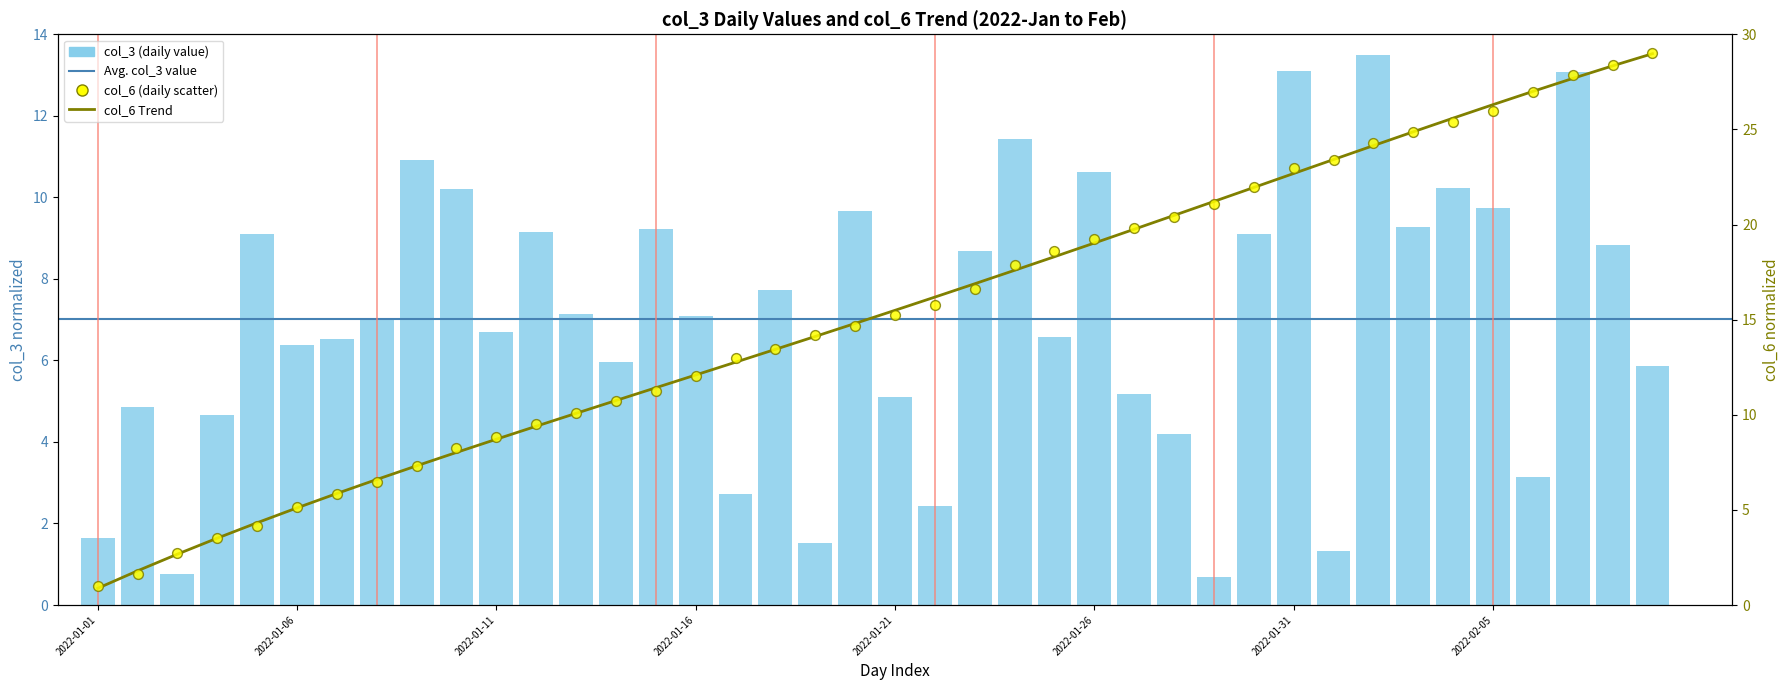

Is the value of col_7 at 10 greater than the value of col_3 at 37?

No